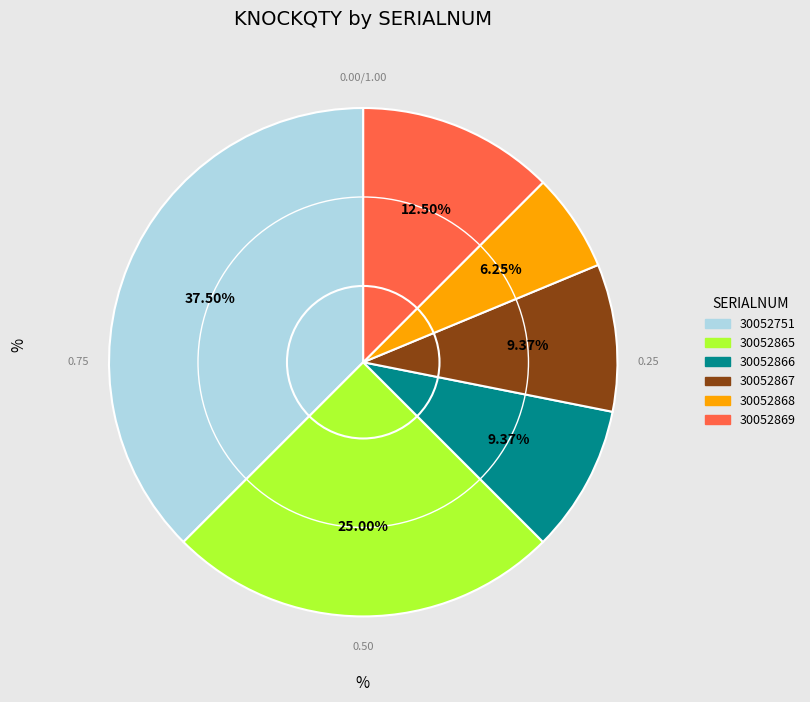

True or false: 30052868 accounts for 6% of the total.

True